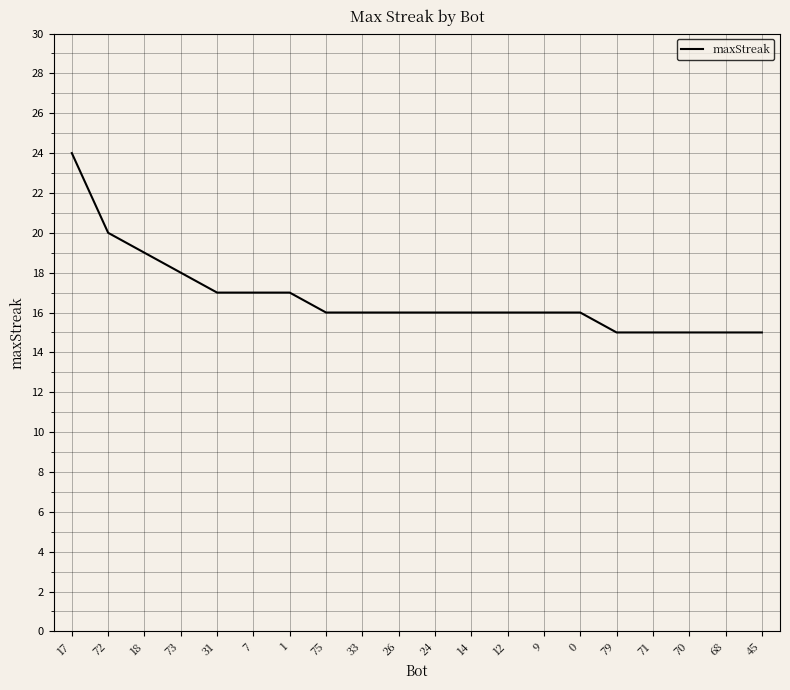

Reading left to right, list all the values displayed in this chart.

17=24	72=20	18=19	73=18	31=17	7=17	1=17	75=16	33=16	26=16	24=16	14=16	12=16	9=16	0=16	79=15	71=15	70=15	68=15	45=15